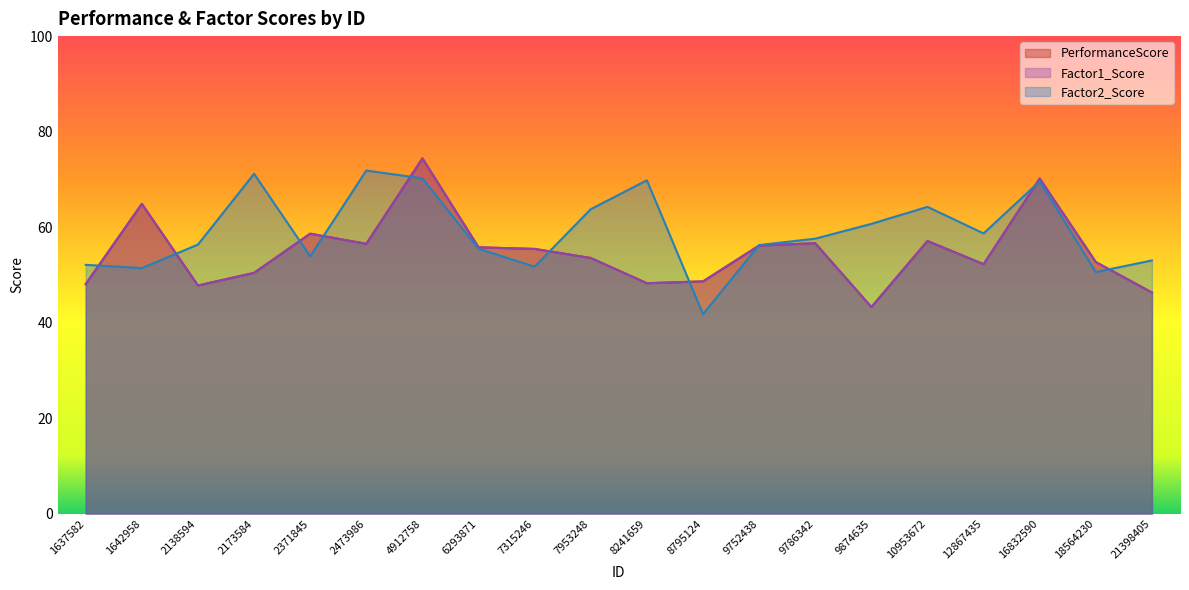

At how many categories does at least one series exceed 64?

7